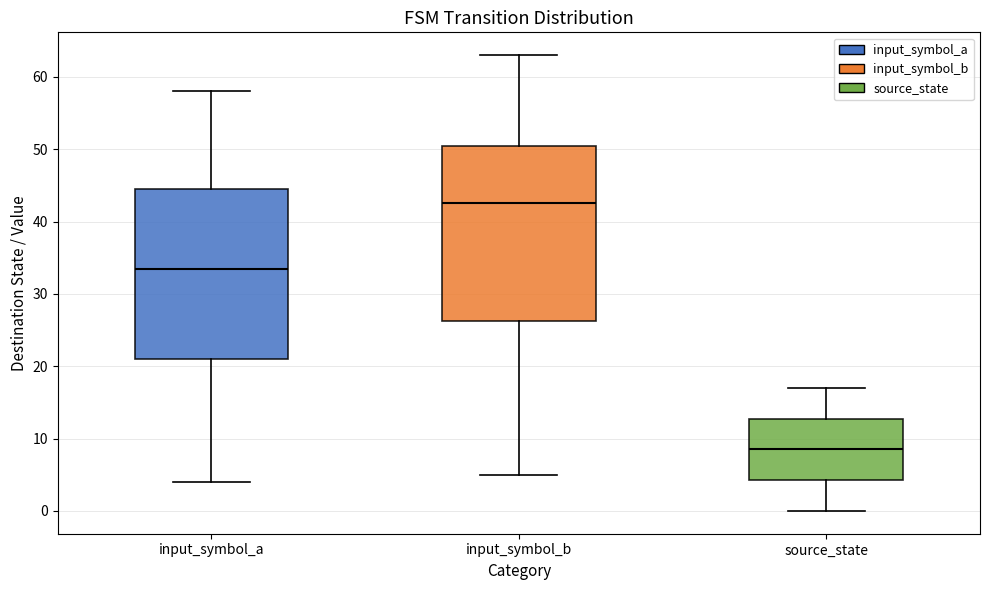

Where does the lower whisker of the box for input_symbol_b end on the y-axis? The values are not printed on the chart, so give them approximately, as read against the axis.

5